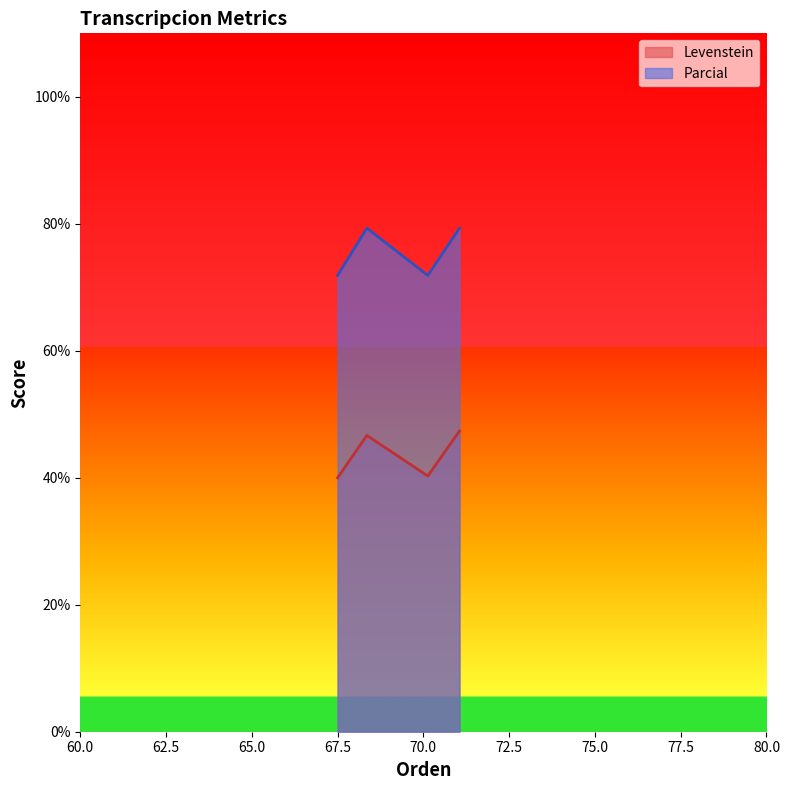

What is the difference between the maximum and minimum values in the Parcial series?

7.4